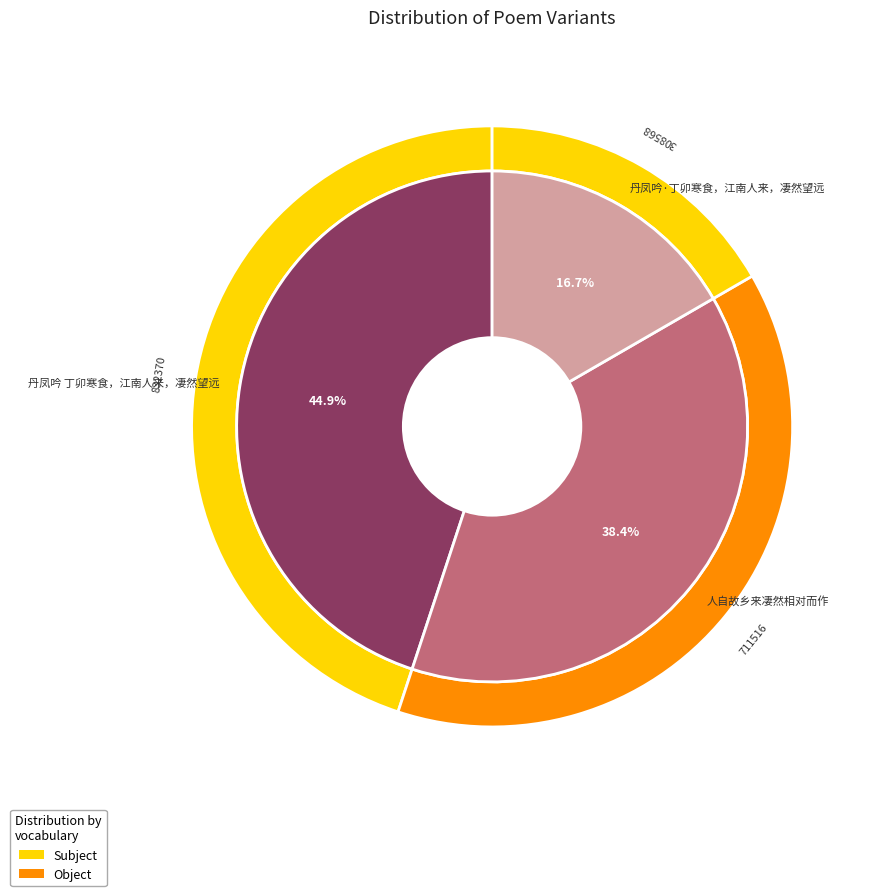

To the nearest percent, what is the difference between the largest and smallest slice percentages?

28%